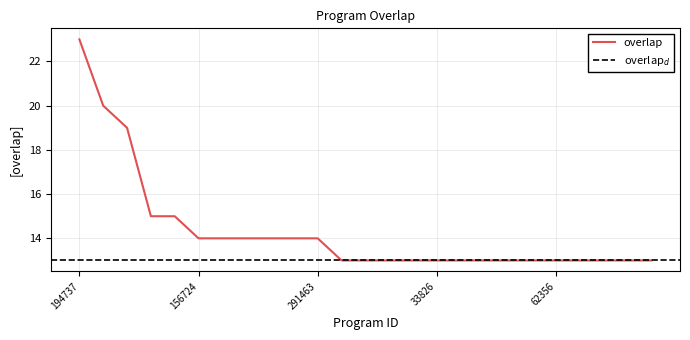

True or false: the data shows 4 at 73368.

False